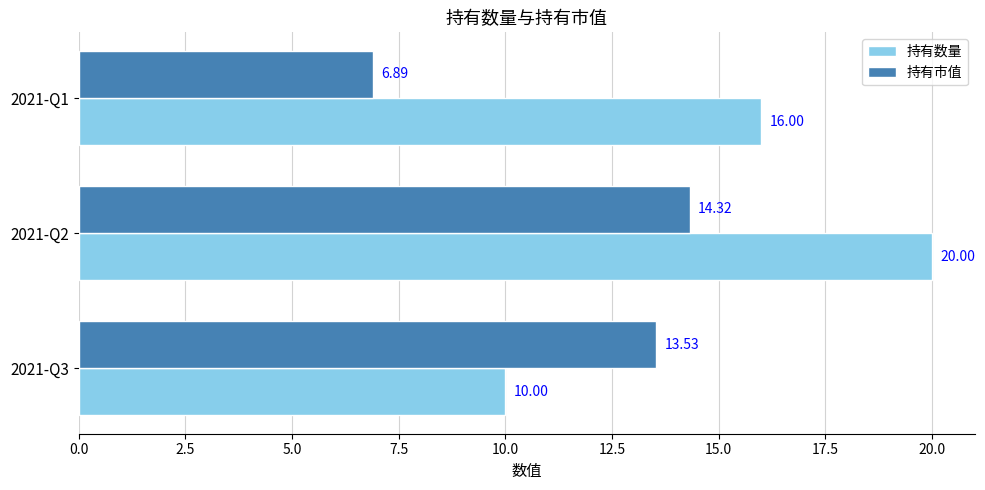

What is the spread (max minus min) of values at 2021-Q2?

5.7